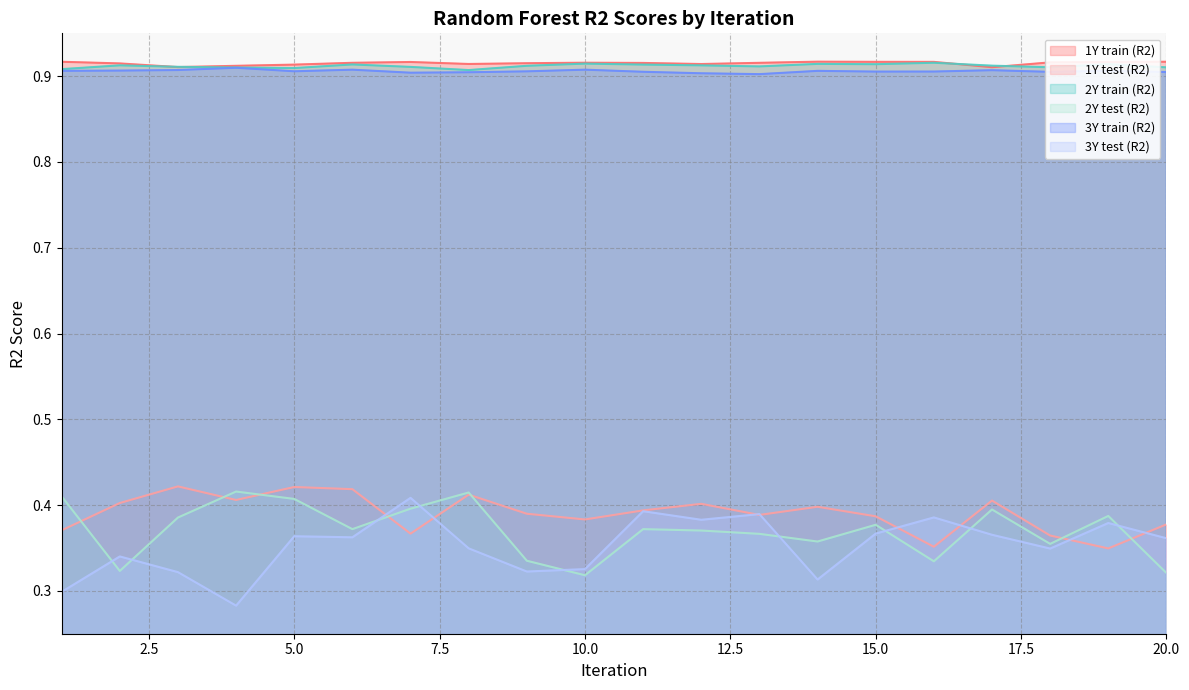

True or false: 3Y train (R2) and 1Y test (R2) cross at least once.

False